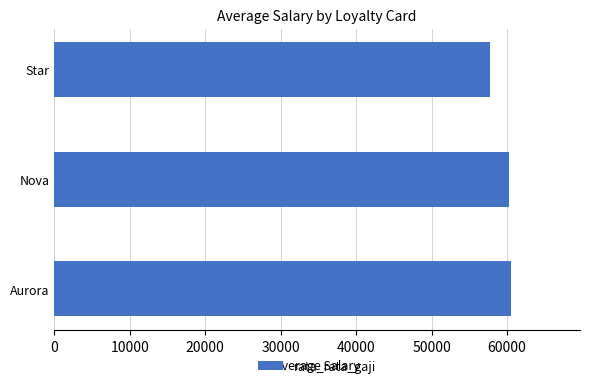

The value at Aurora is 22458.5. True or false?

False